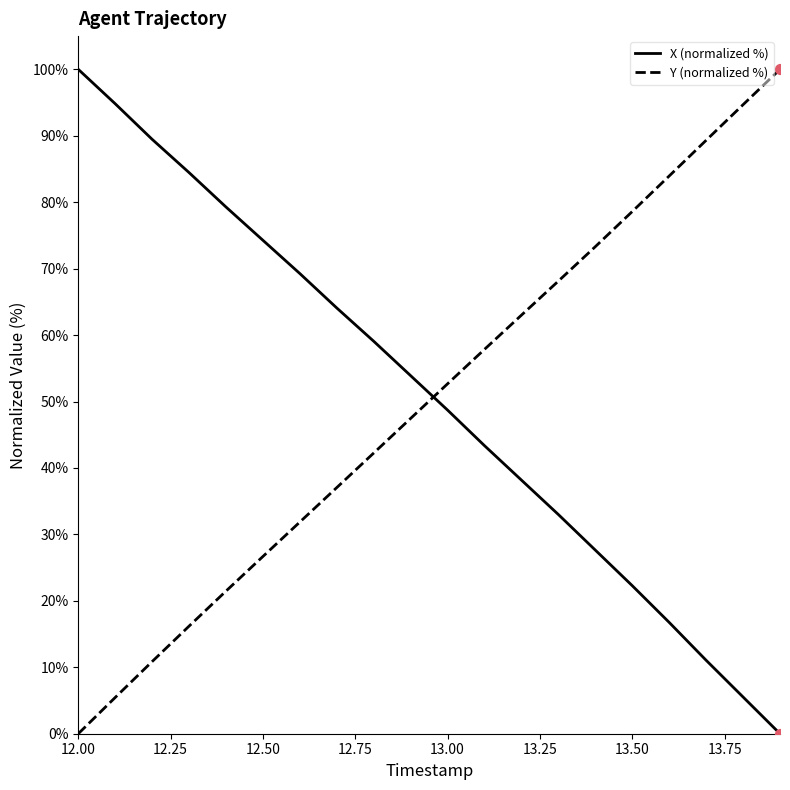

How many times do X (normalized %) and Y (normalized %) cross each other?

1